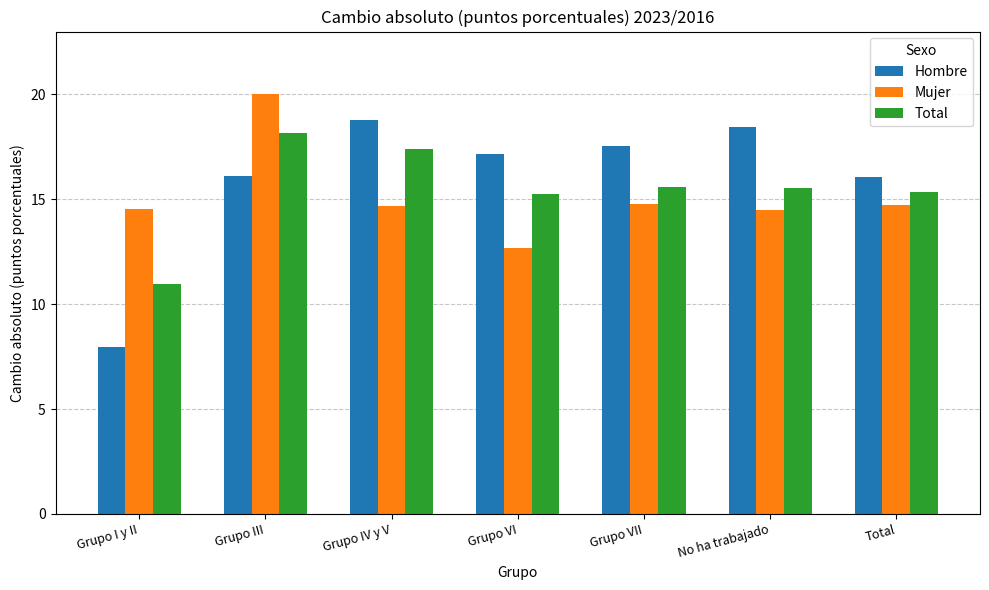

How many values in the Mujer series exceed 14?

6